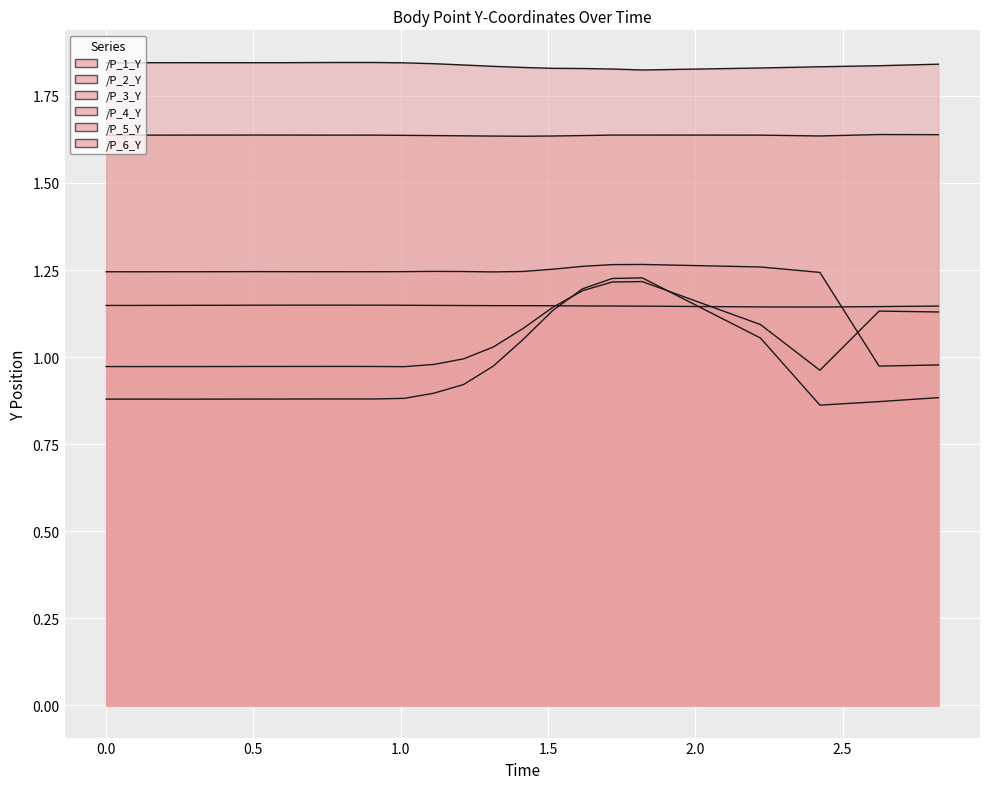

Which category has the highest value in the /P_1_Y series?

0.8107154369354248